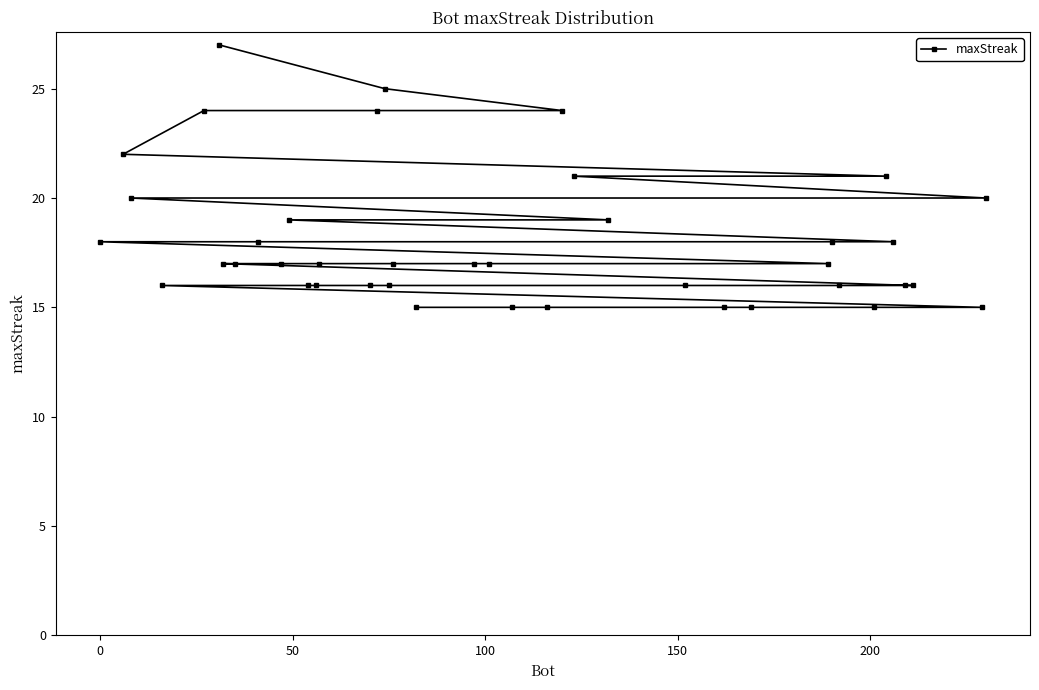

What is the value of the 10th point from the left?

17